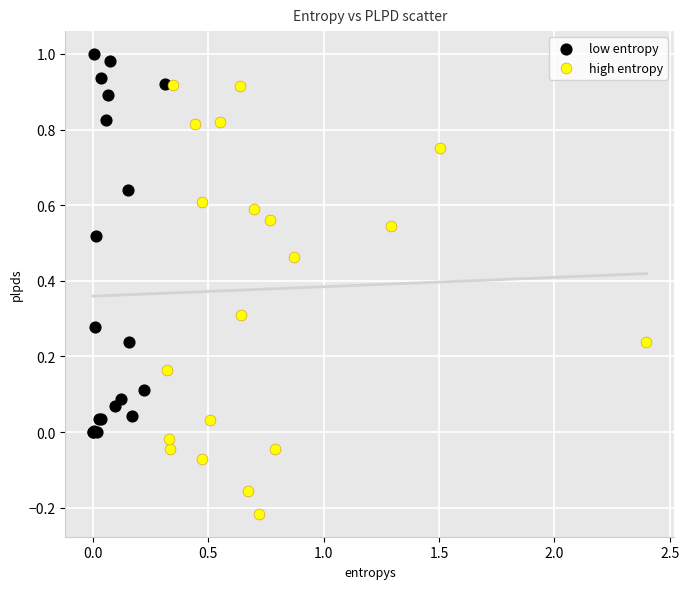

Which series contains the lowest Y value?

high entropy